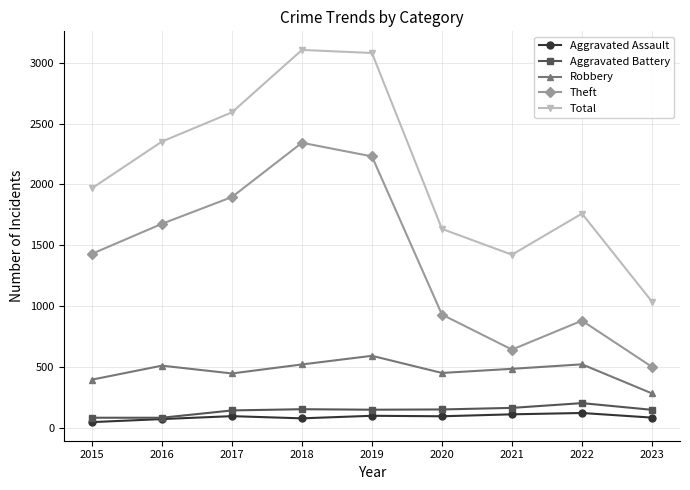

Rank the series by their maximum value, from lowest to highest.

Aggravated Assault, Aggravated Battery, Robbery, Theft, Total